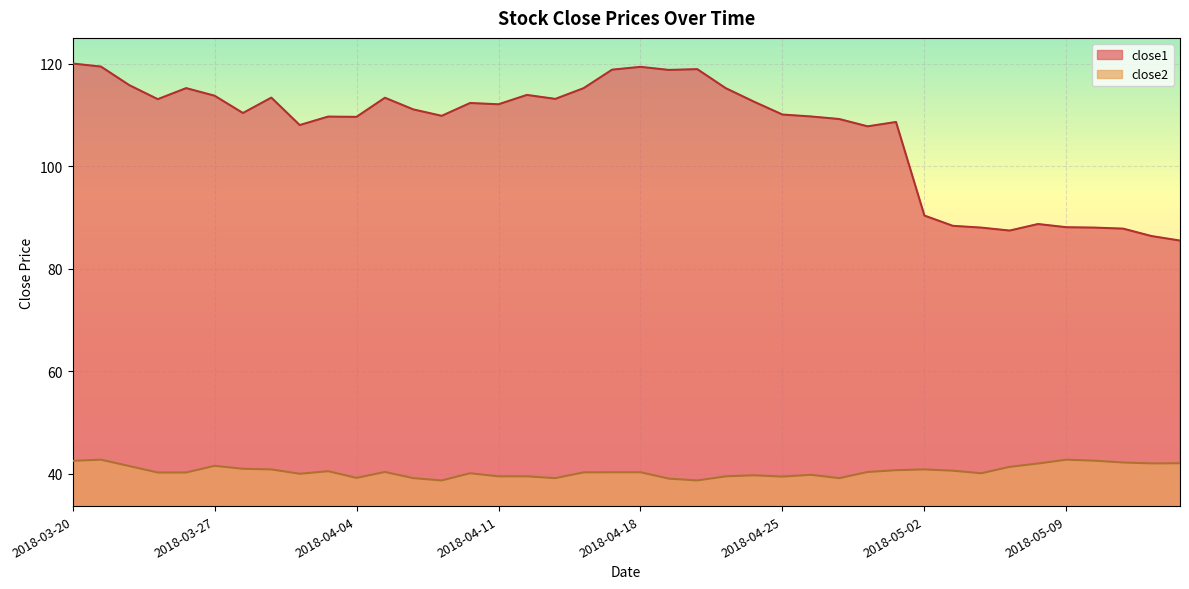

The close2 series shows 42.8 at 2018-03-21. True or false?

True